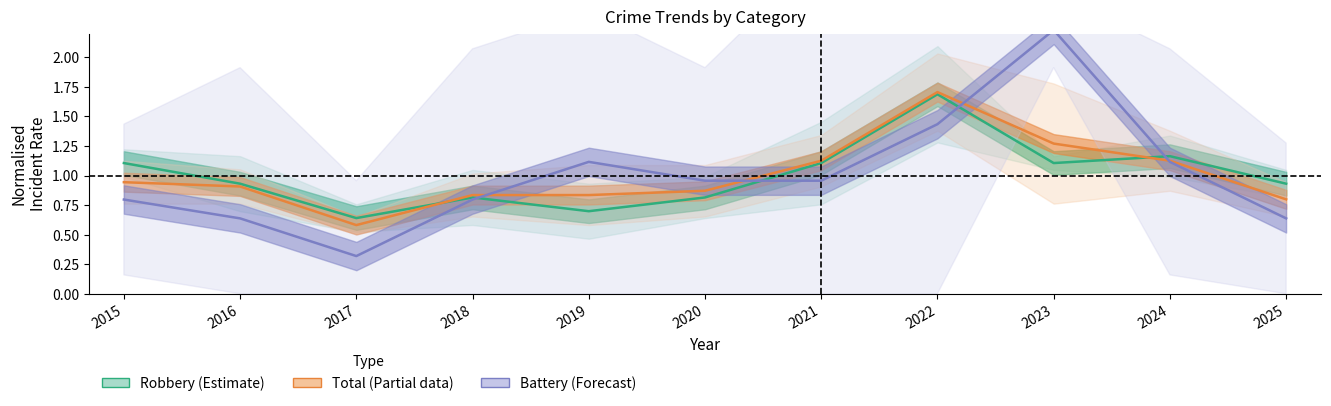

Which category has the lowest value across all series?

2017